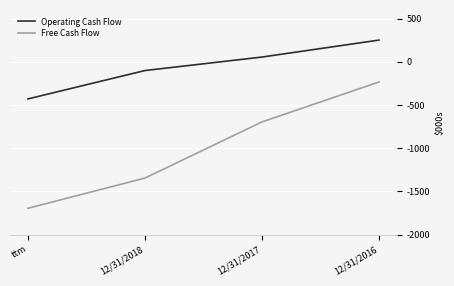

What is the value of the Free Cash Flow point at the 3rd from the left?

-695687